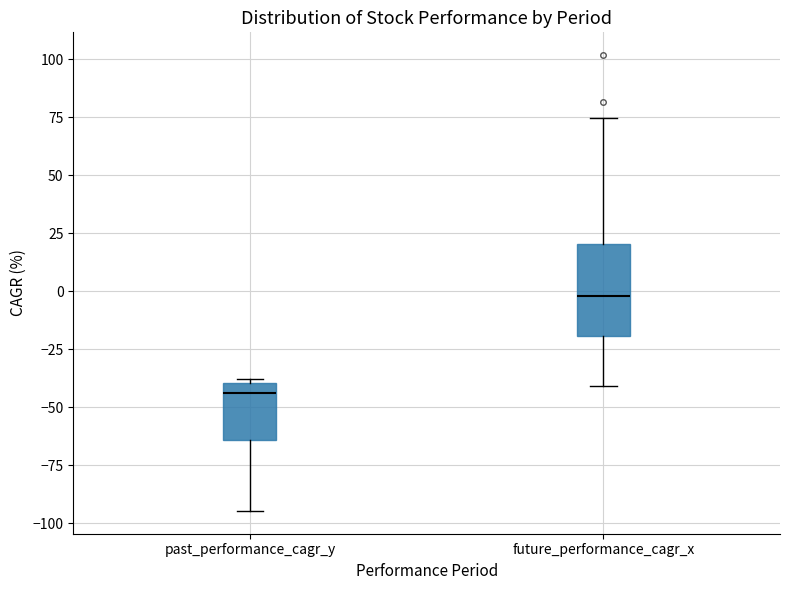

Which box's median line is the lowest?

past_performance_cagr_y